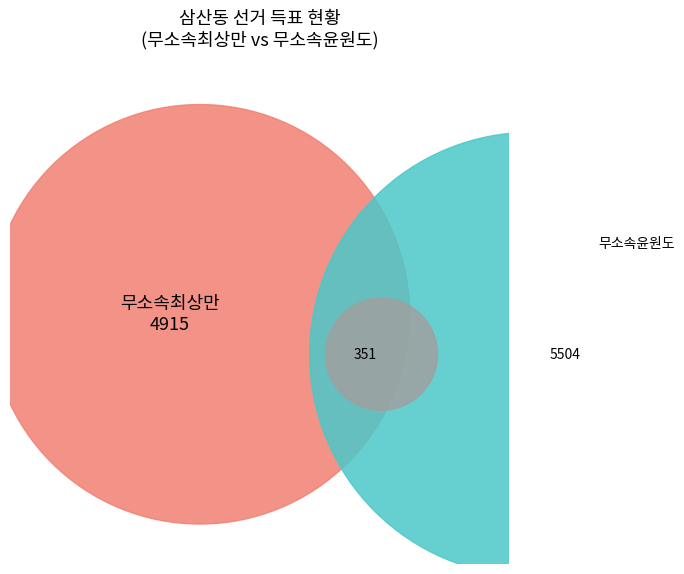

What percentage is the 무소속최상만 slice, to the nearest percent?

46%